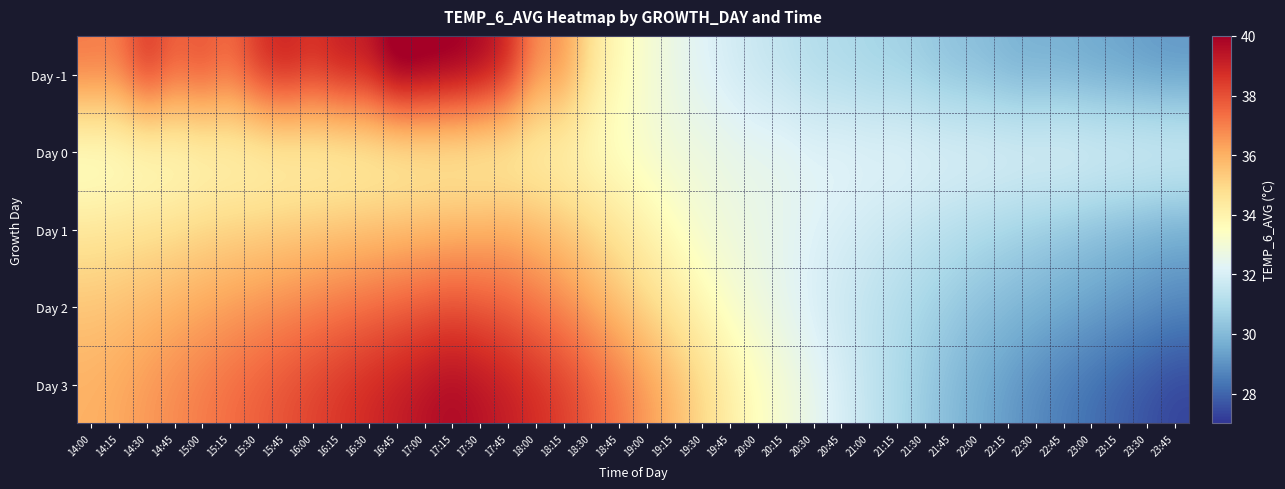

Reading left to right, transcribe all the data shown in this chart.

Day -1: 14:00=37.2	14:15=37.1	14:30=38.8	14:45=37.6	15:00=38.1	15:15=37.4	15:30=38.7	15:45=39.2	16:00=38.7	16:15=39.3	16:30=39.3	16:45=40.7	17:00=40.4	17:15=40.3	17:30=39.9	17:45=39.1	18:00=36.7	18:15=36.7	18:30=34.6	18:45=33.7	19:00=33.1	19:15=32.6	19:30=32.2	19:45=31.9	20:00=31.6	20:15=31.4	20:30=31.1	20:45=31.0	21:00=30.8	21:15=30.7	21:30=30.5	21:45=30.2	22:00=30.1	22:15=29.8	22:30=29.7	22:45=29.7	23:00=29.5	23:15=29.4	23:30=29.2	23:45=29.1
Day 0: 14:00=33.0	14:15=33.1	14:30=33.2	14:45=33.3	15:00=33.5	15:15=33.6	15:30=33.6	15:45=33.7	16:00=33.7	16:15=33.7	16:30=33.8	16:45=33.8	17:00=33.9	17:15=33.9	17:30=33.8	17:45=33.8	18:00=33.8	18:15=33.7	18:30=33.5	18:45=33.3	19:00=33.1	19:15=32.8	19:30=32.8	19:45=32.6	20:00=32.5	20:15=32.5	20:30=32.3	20:45=32.4	21:00=32.3	21:15=32.4	21:30=32.3	21:45=32.3	22:00=32.3	22:15=32.3	22:30=32.3	22:45=32.4	23:00=32.3	23:15=32.3	23:30=32.3	23:45=32.3
Day 1: 14:00=34.5	14:15=34.6	14:30=34.7	14:45=34.8	15:00=35.0	15:15=35.1	15:30=35.2	15:45=35.3	16:00=35.4	16:15=35.5	16:30=35.6	16:45=35.7	17:00=35.8	17:15=35.9	17:30=36.0	17:45=36.1	18:00=35.8	18:15=35.5	18:30=35.0	18:45=34.5	19:00=34.0	19:15=33.5	19:30=33.0	19:45=32.8	20:00=32.6	20:15=32.4	20:30=32.2	20:45=32.0	21:00=31.8	21:15=31.6	21:30=31.4	21:45=31.2	22:00=31.0	22:15=30.8	22:30=30.6	22:45=30.4	23:00=30.2	23:15=30.0	23:30=29.8	23:45=29.6
Day 2: 14:00=35.5	14:15=35.6	14:30=35.8	14:45=36.0	15:00=36.2	15:15=36.4	15:30=36.6	15:45=36.8	16:00=37.0	16:15=37.2	16:30=37.4	16:45=37.6	17:00=37.8	17:15=38.0	17:30=37.8	17:45=37.6	18:00=37.2	18:15=36.8	18:30=36.2	18:45=35.6	19:00=35.0	19:15=34.4	19:30=33.8	19:45=33.2	20:00=32.8	20:15=32.4	20:30=32.0	20:45=31.7	21:00=31.4	21:15=31.1	21:30=30.8	21:45=30.5	22:00=30.2	22:15=30.0	22:30=29.8	22:45=29.6	23:00=29.4	23:15=29.2	23:30=29.0	23:45=28.8
Day 3: 14:00=36.0	14:15=36.2	14:30=36.5	14:45=36.8	15:00=37.1	15:15=37.4	15:30=37.7	15:45=38.0	16:00=38.3	16:15=38.6	16:30=38.9	16:45=39.2	17:00=39.5	17:15=39.8	17:30=39.5	17:45=39.2	18:00=38.8	18:15=38.4	18:30=37.8	18:45=37.2	19:00=36.5	19:15=35.8	19:30=35.0	19:45=34.2	20:00=33.5	20:15=33.0	20:30=32.5	20:45=32.0	21:00=31.5	21:15=31.0	21:30=30.5	21:45=30.0	22:00=29.6	22:15=29.2	22:30=28.8	22:45=28.5	23:00=28.2	23:15=27.9	23:30=27.6	23:45=27.3